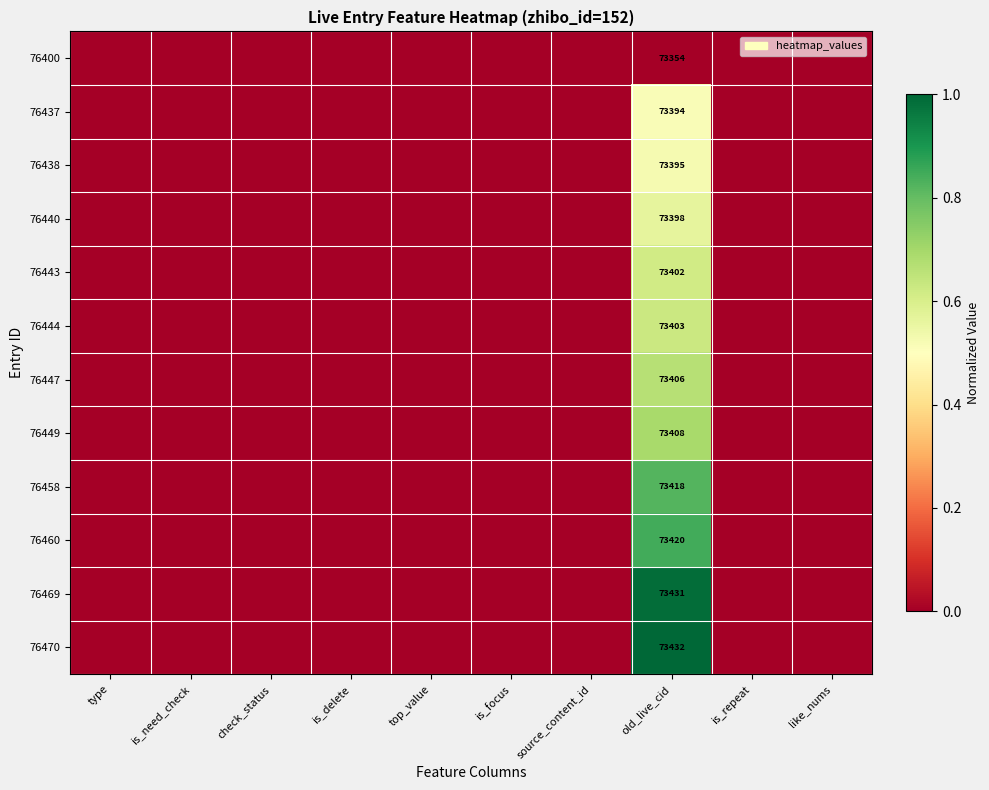

At which category is the sum across all series the highest?

old_live_cid